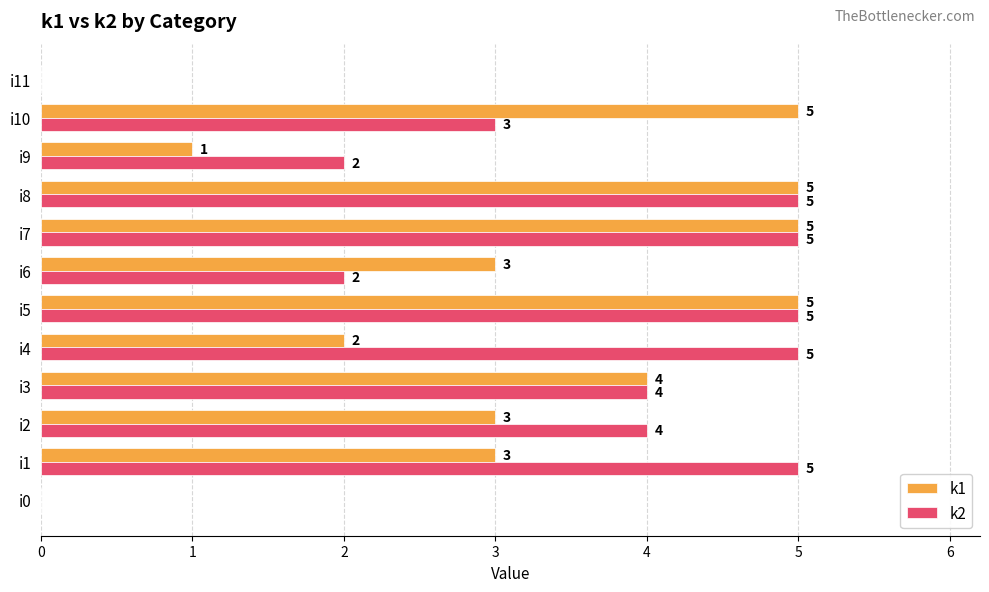

How many k2 values are between 2 and 5?

10